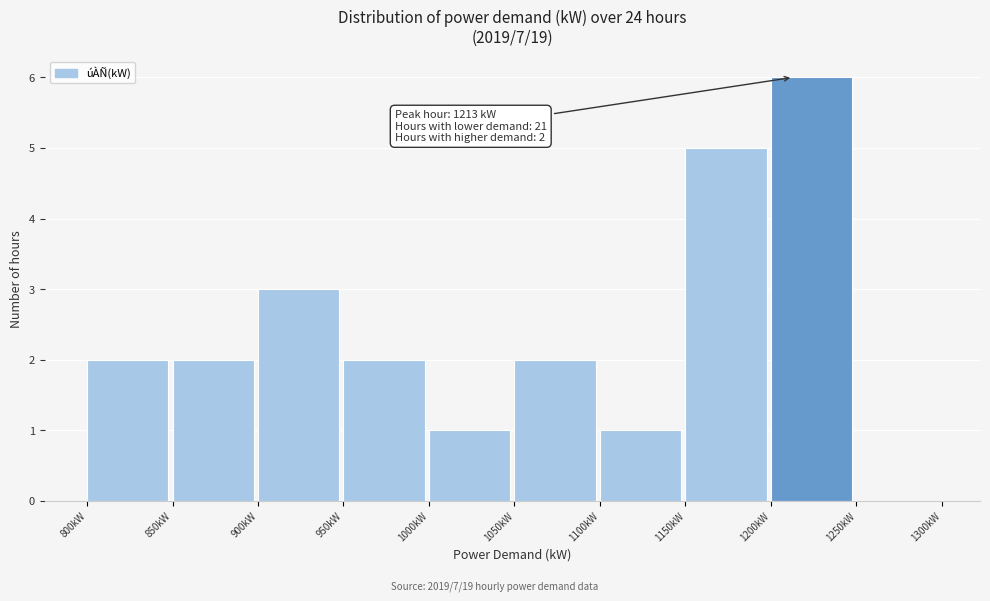

Which range on the x-axis has the tallest bar?

1200 to 1250